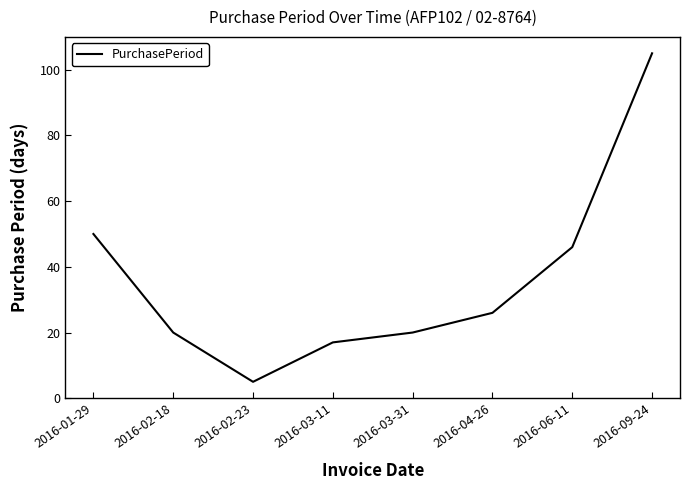

What is the smallest value displayed?

5